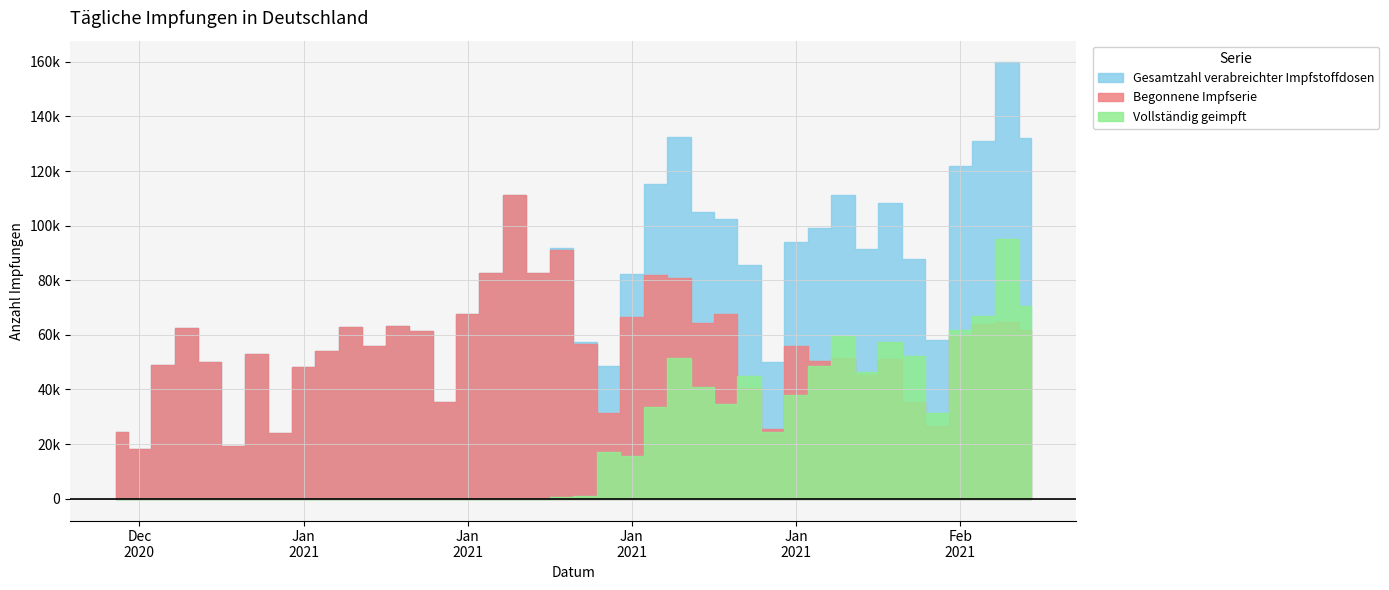

At how many categories does at least one series exceed 71451?

20